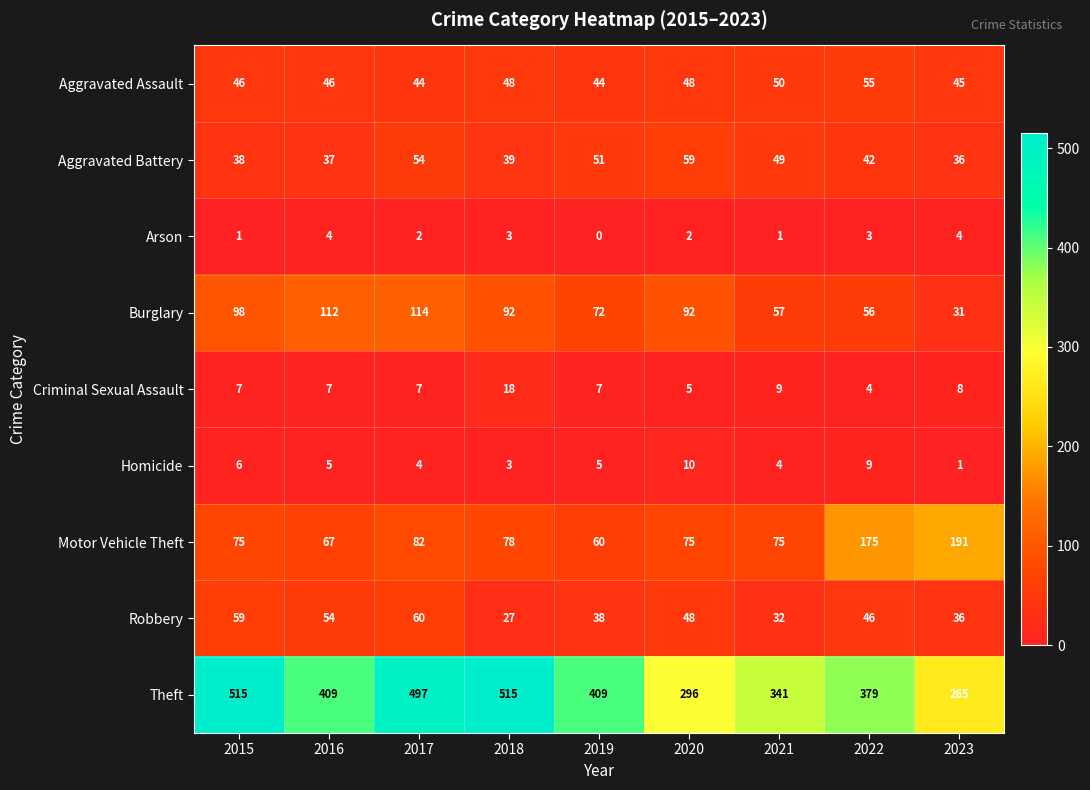

Between 2017 and 2021, which series saw the biggest shift?

Theft